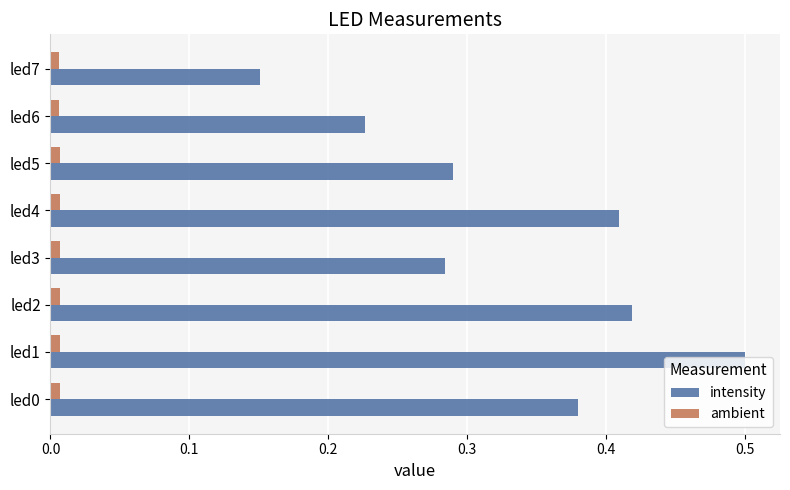

Is it true that intensity equals 0.2 at led2?

False